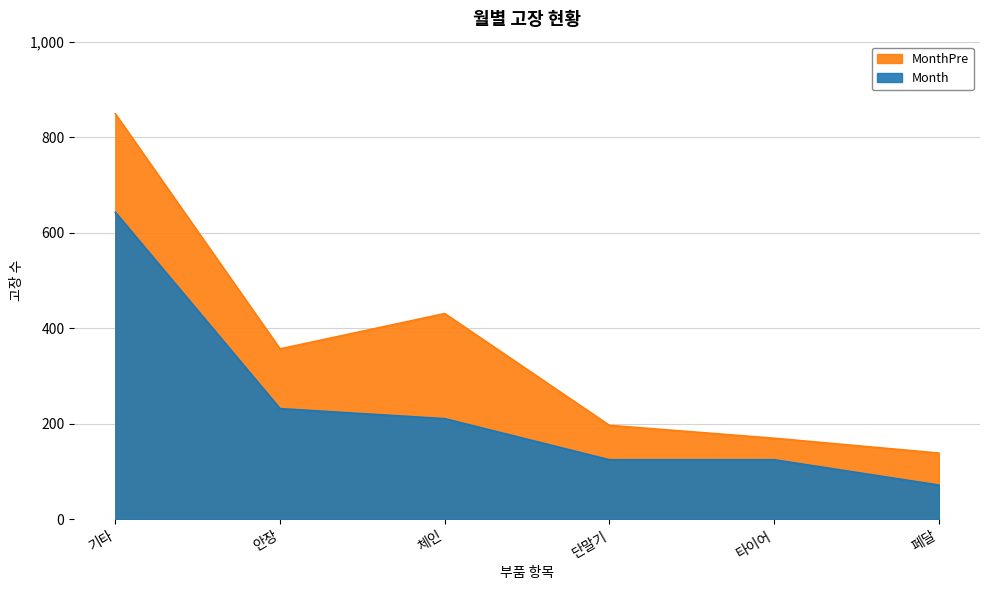

The value of MonthPre at 타이어 is 231. True or false?

False